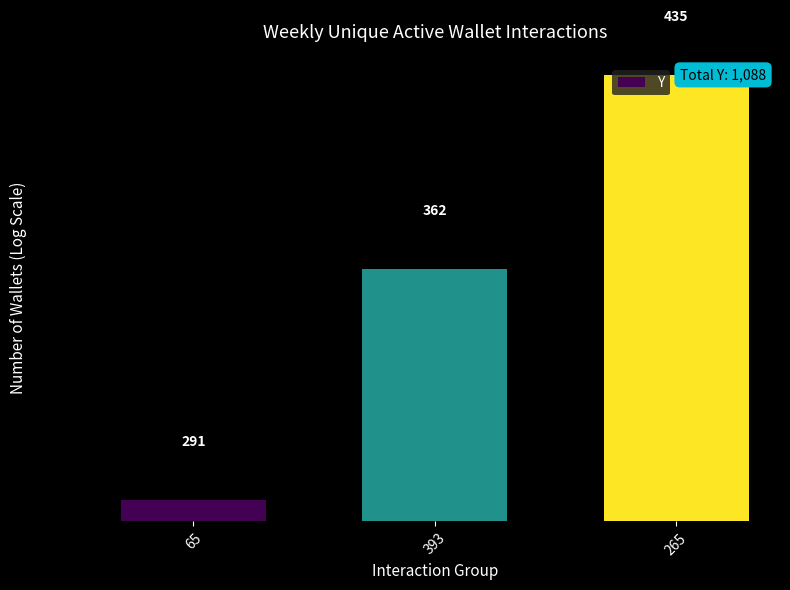

How many data points does each series have?

3